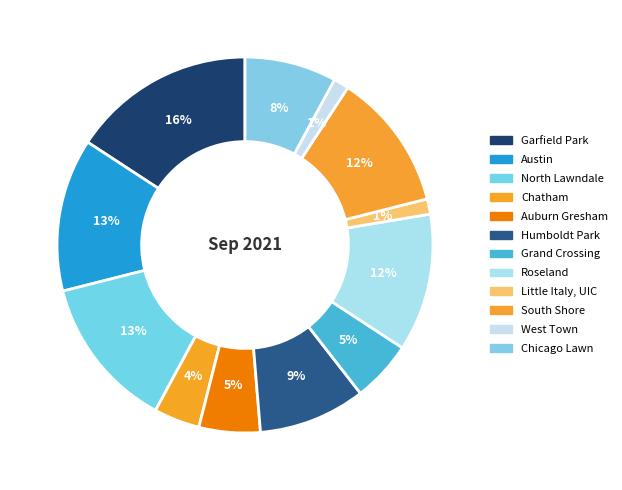

What is the smallest slice in the pie chart?

Little Italy, UIC